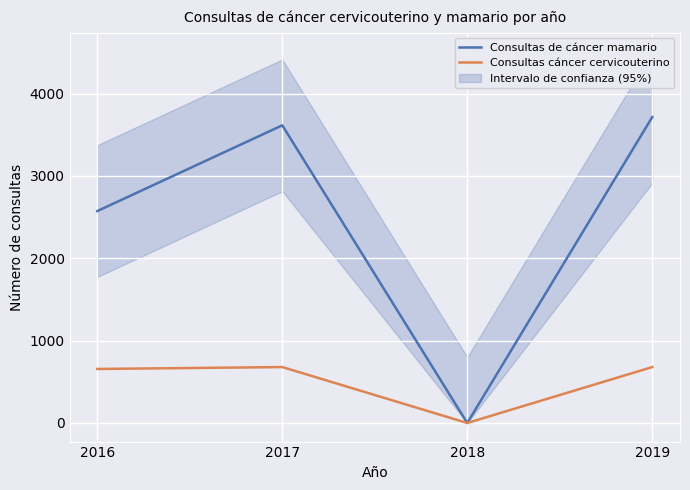

Where does the Consultas de cáncer mamario series first go above 3614?

2019